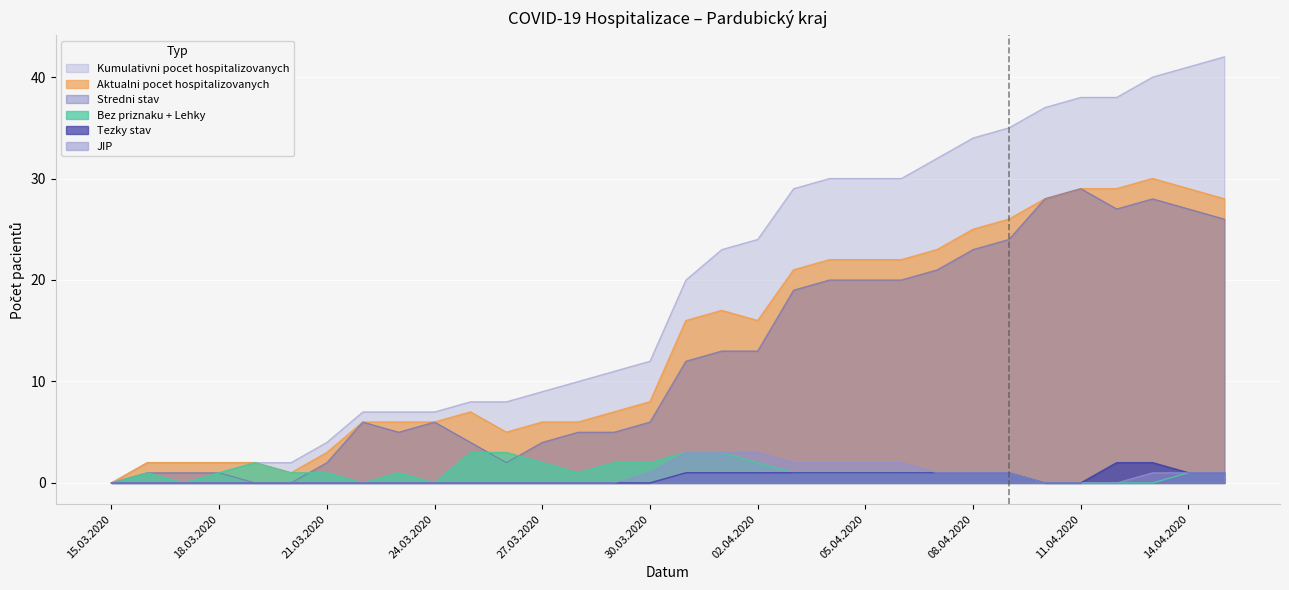

Where does the Bez priznaku + Lehky series first go above 1?

19.03.2020